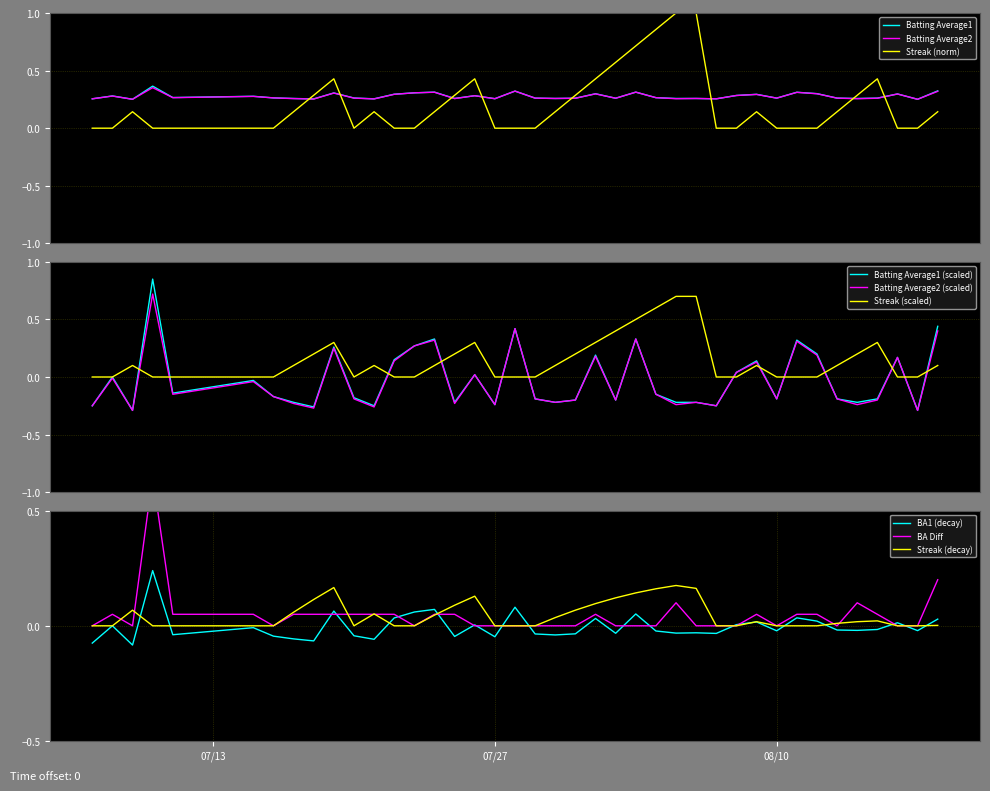

What is the difference between the maximum and minimum values in the Streak series?

1.0